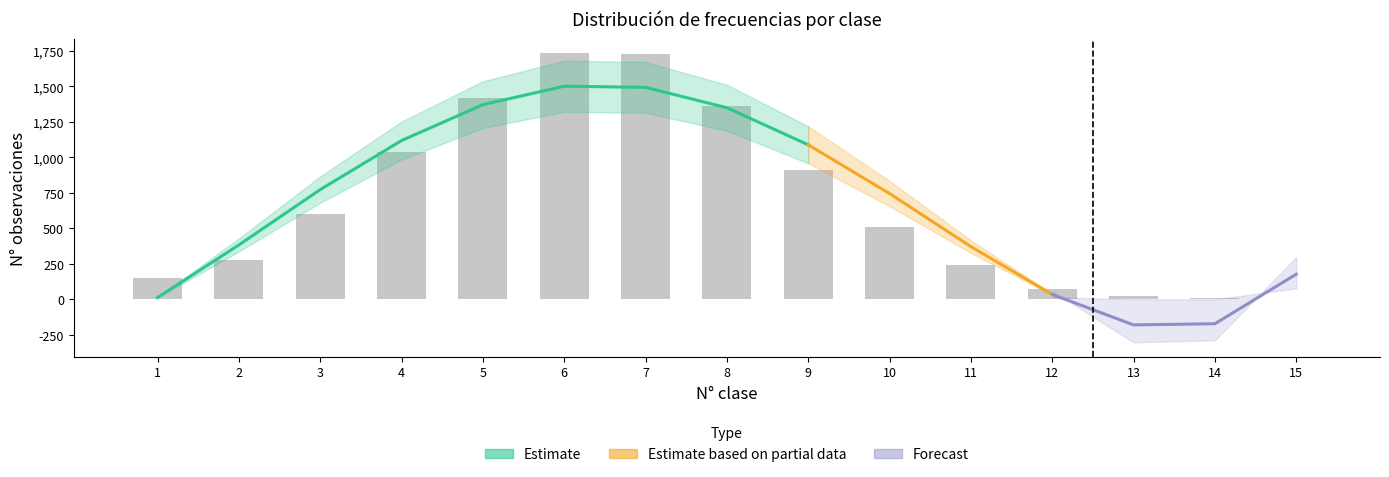

The value of Frec. relativa acumulada at 3 is 0.2. True or false?

False